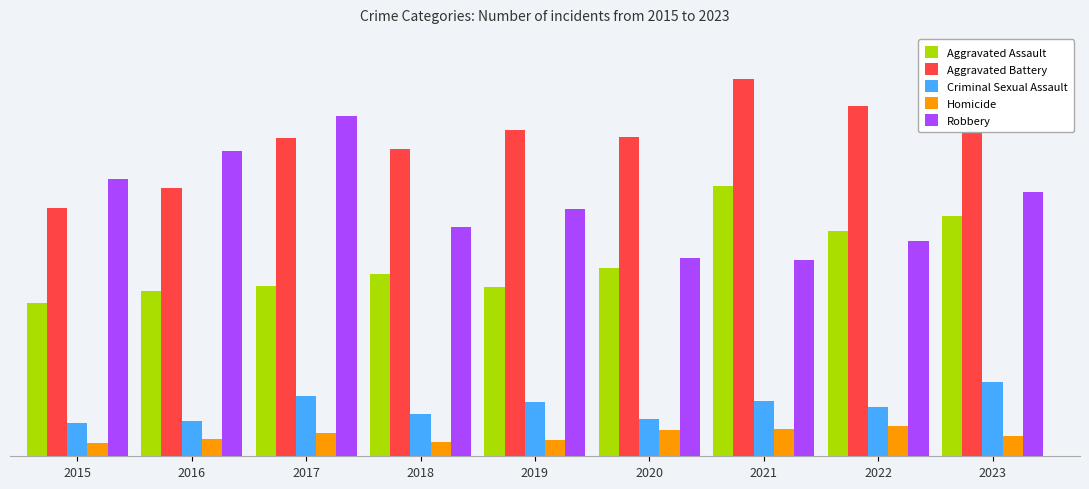

Which series has the widest spread of values?

Robbery